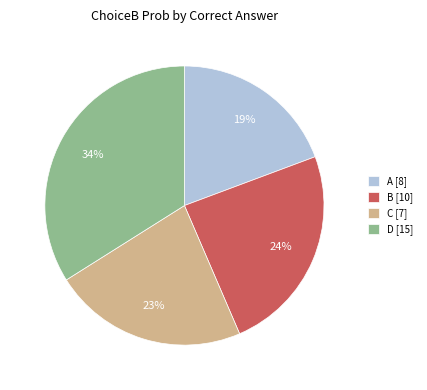

Do C [7] and D [15] together represent more than half of the pie?

Yes